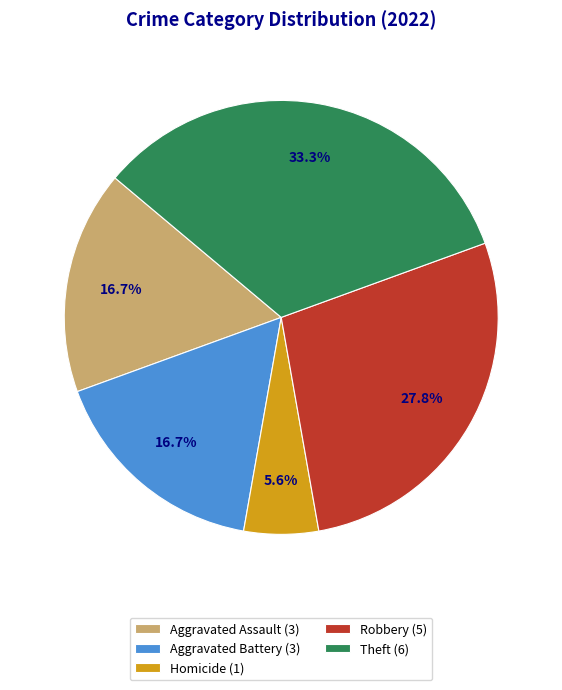

Is the sum of Aggravated Assault (3) and Aggravated Battery (3) greater than half?

No